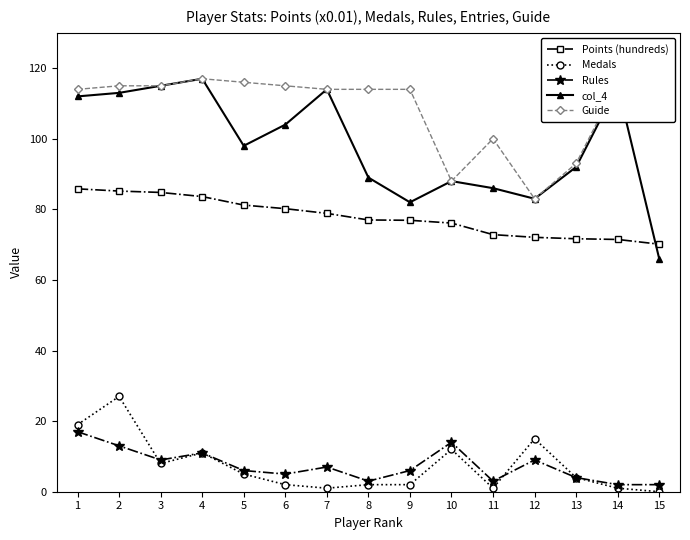

What is the value of the col_4 point at the 13th from the left?

92.0